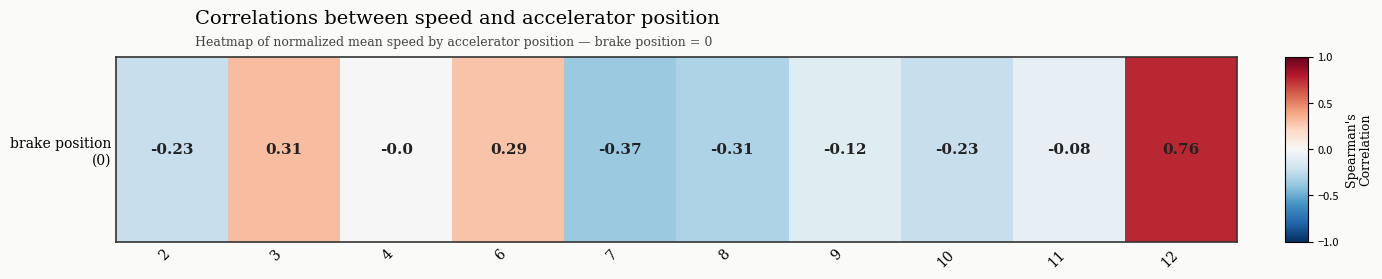

Where does the data first go above 0?

3